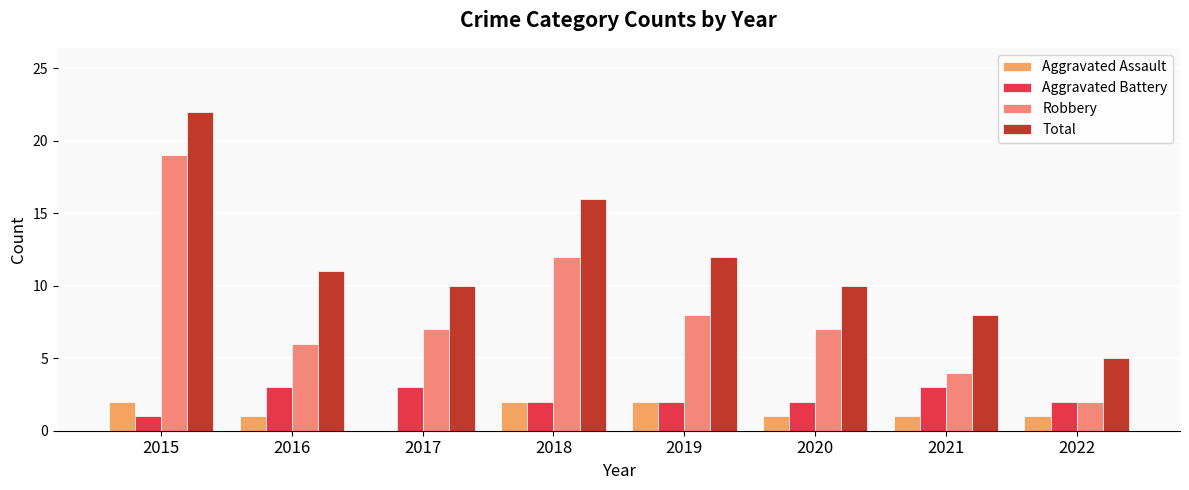

Which series has the widest spread of values?

Robbery